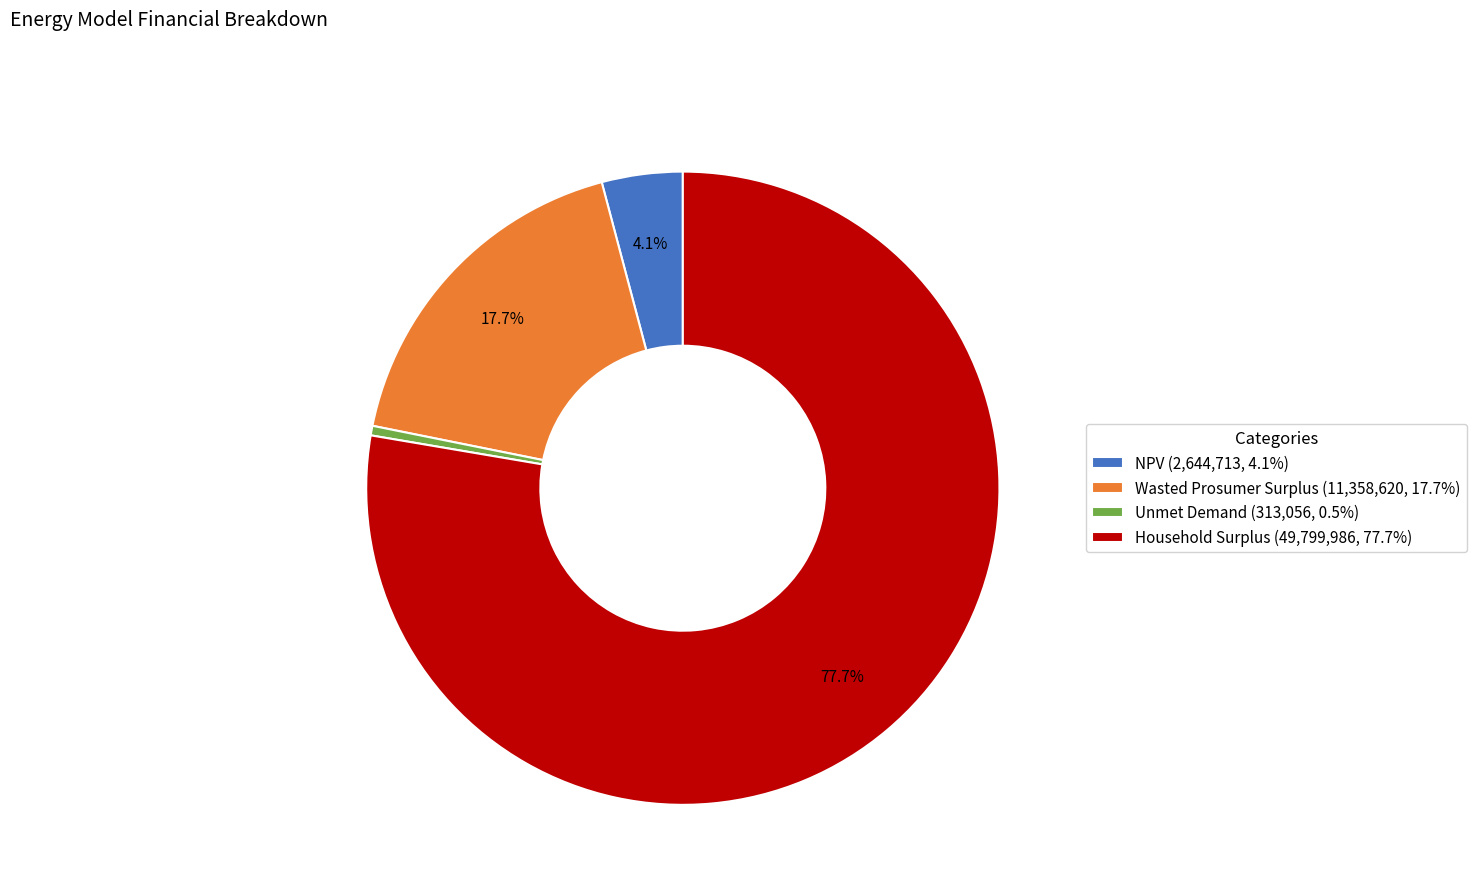

Does NPV account for over 50% of the chart?

No